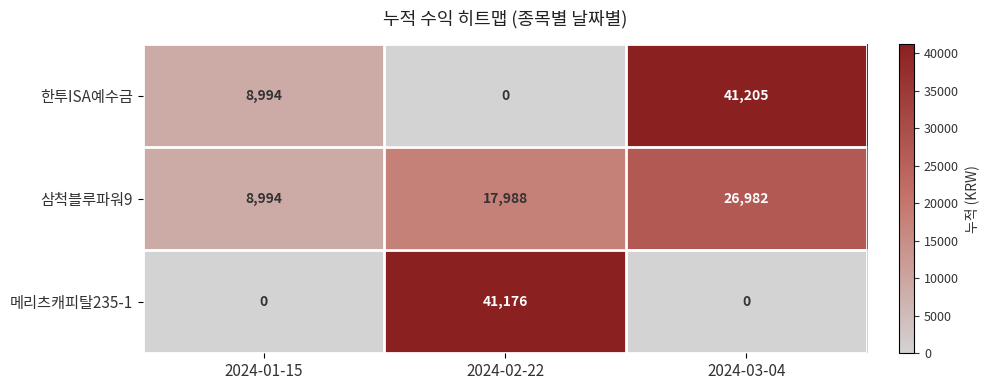

The 삼척블루파워9 series shows 2042 at 2024-01-15. True or false?

False